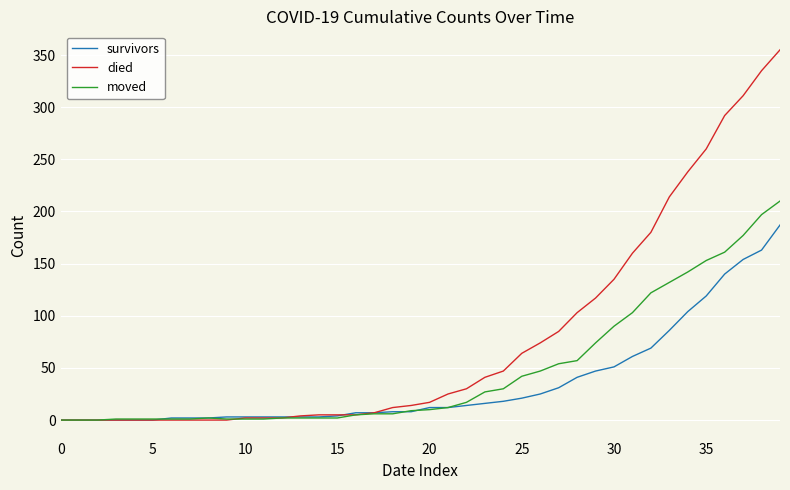

Does the chart have visible grid lines?

Yes